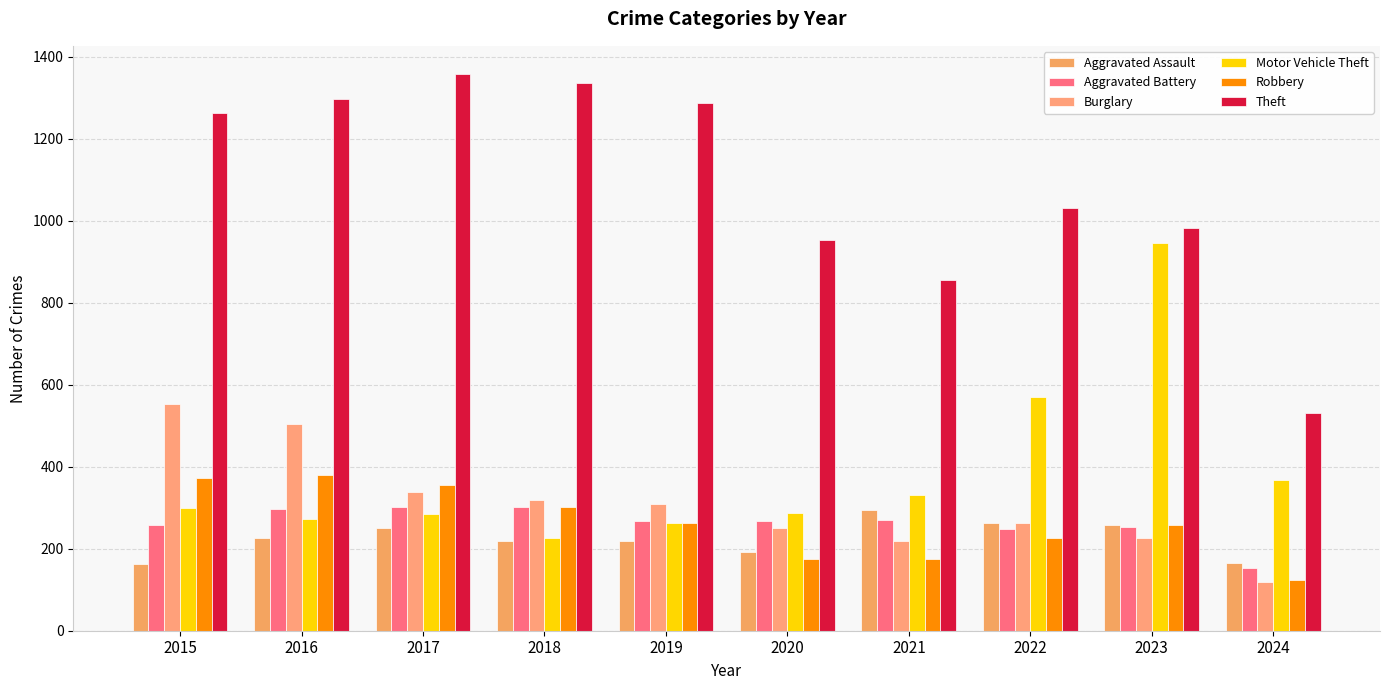

What is the approximate value of Motor Vehicle Theft at 2016?

272